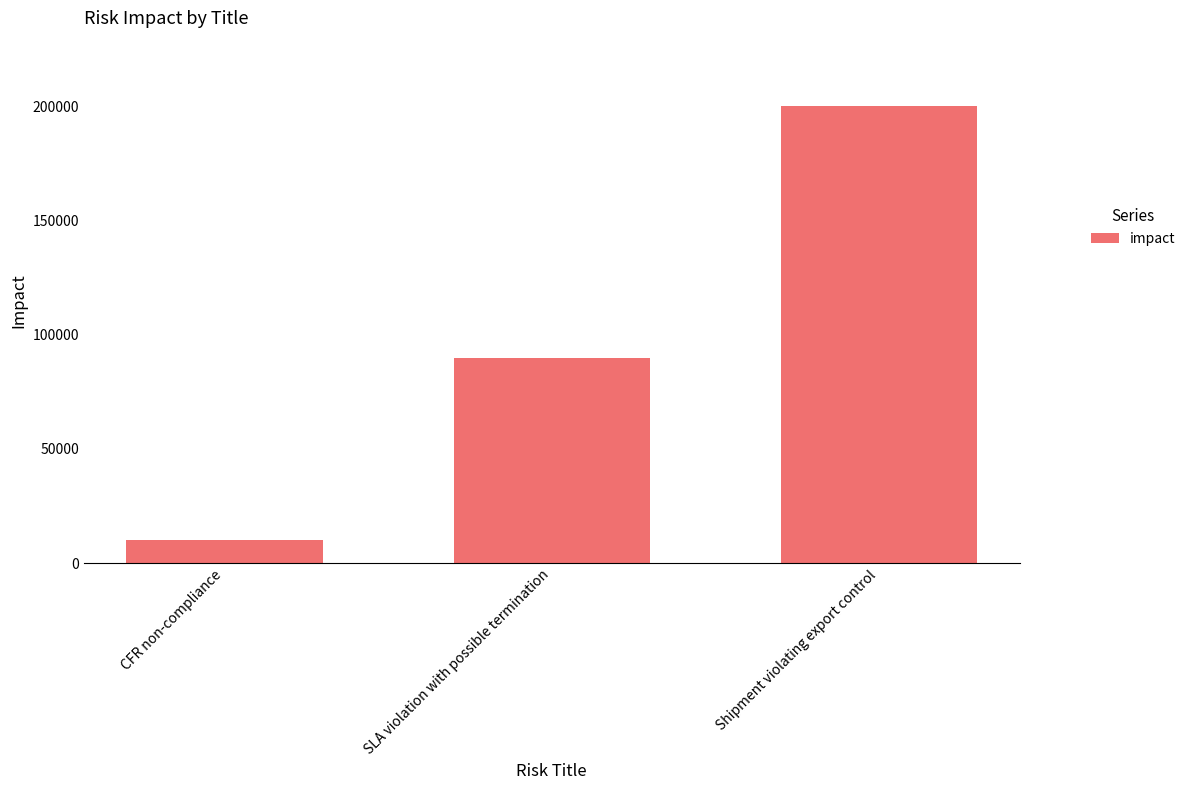

The value at Shipment violating export control is 95721. True or false?

False